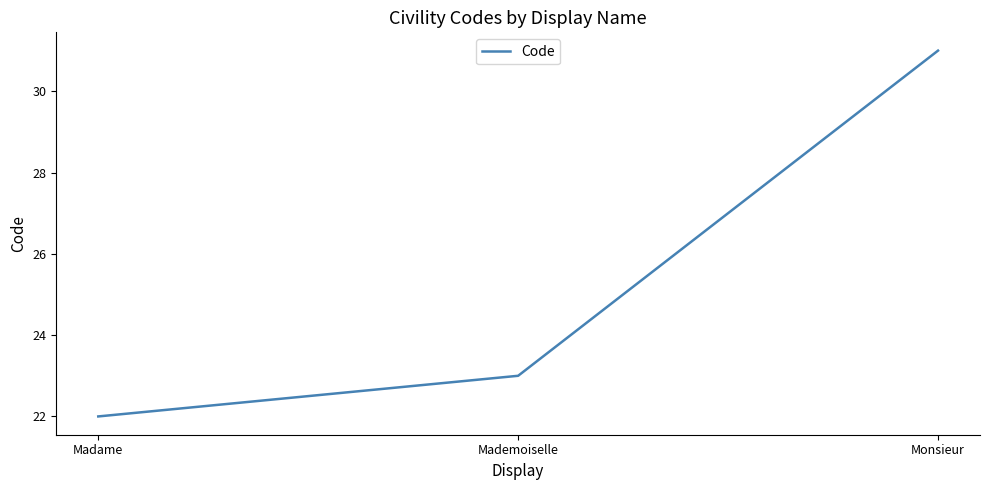

How many categories are shown in the chart?

3